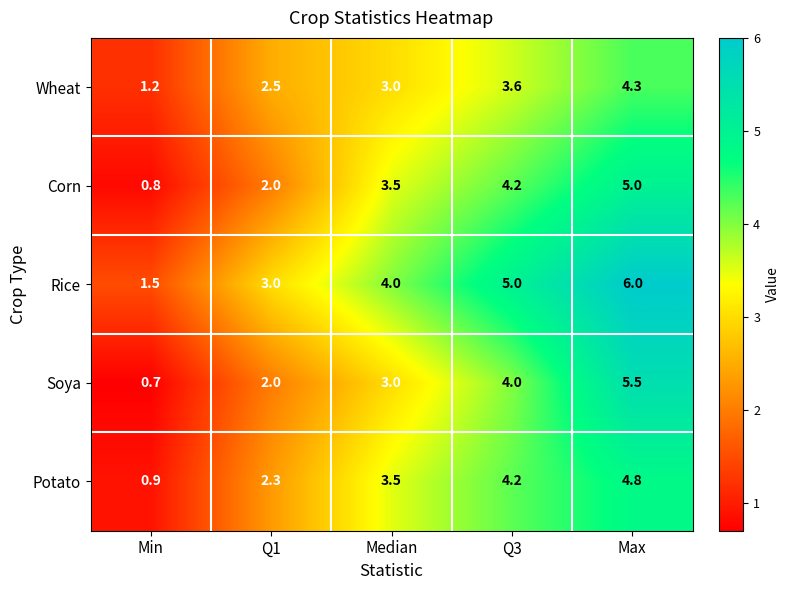

Is it true that Wheat equals 2.5 at Q1?

True